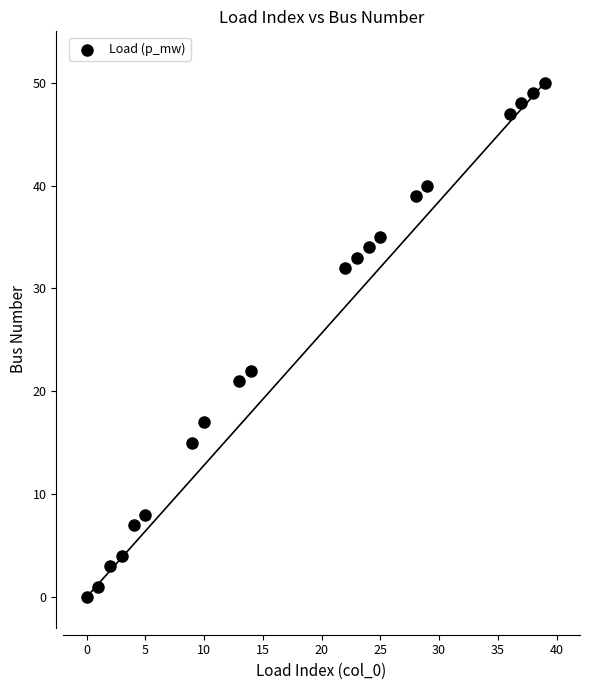

What is the range of Y values (max minus min)?

50